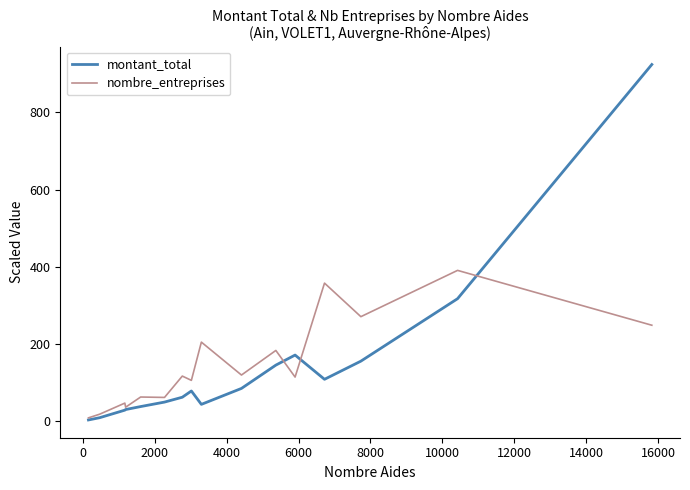

What is the greatest value displayed?

924.1